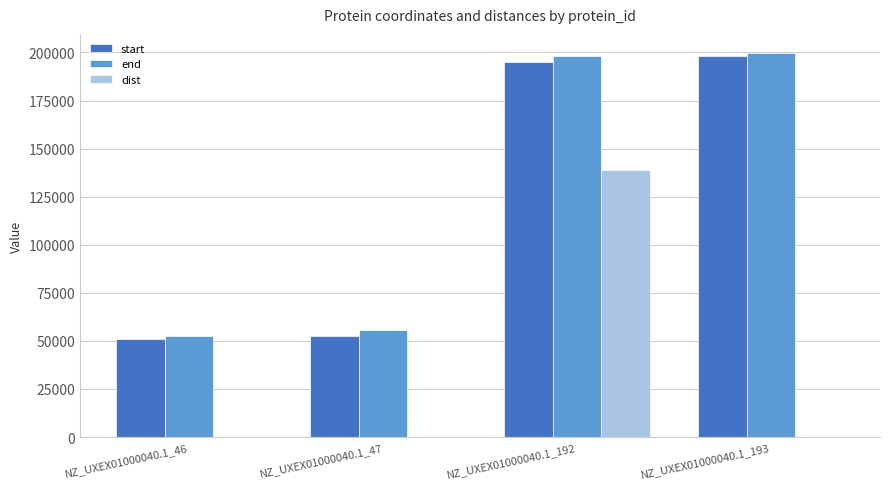

What is the maximum value for end?

199693